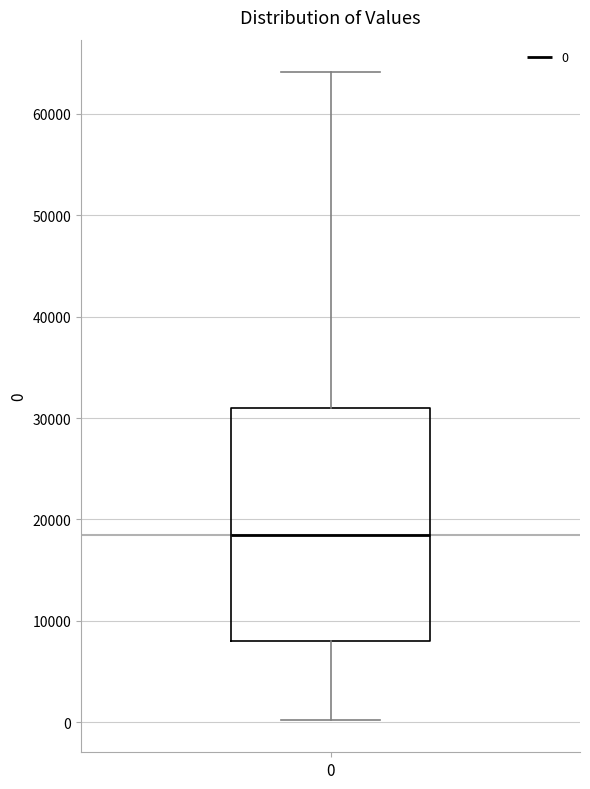

Where does the upper whisker of the box at x = 0 end on the y-axis? The values are not printed on the chart, so give them approximately, as read against the axis.

64000